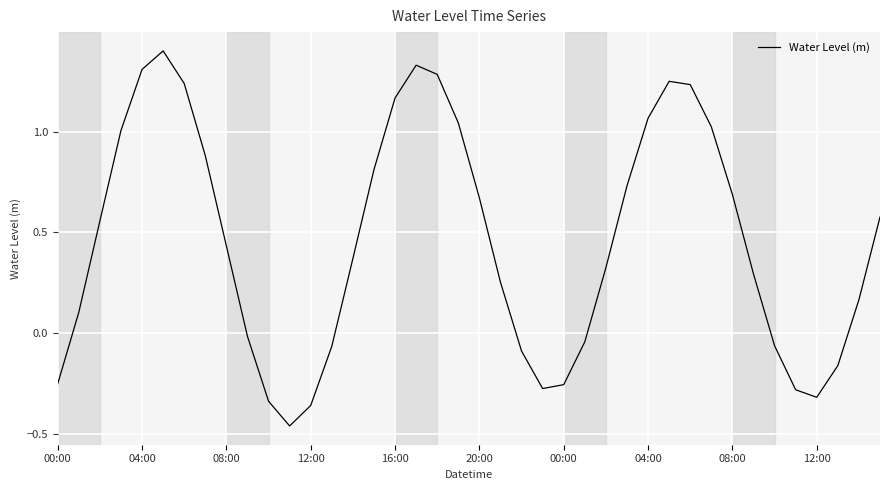

What is the greatest value displayed?

1.4